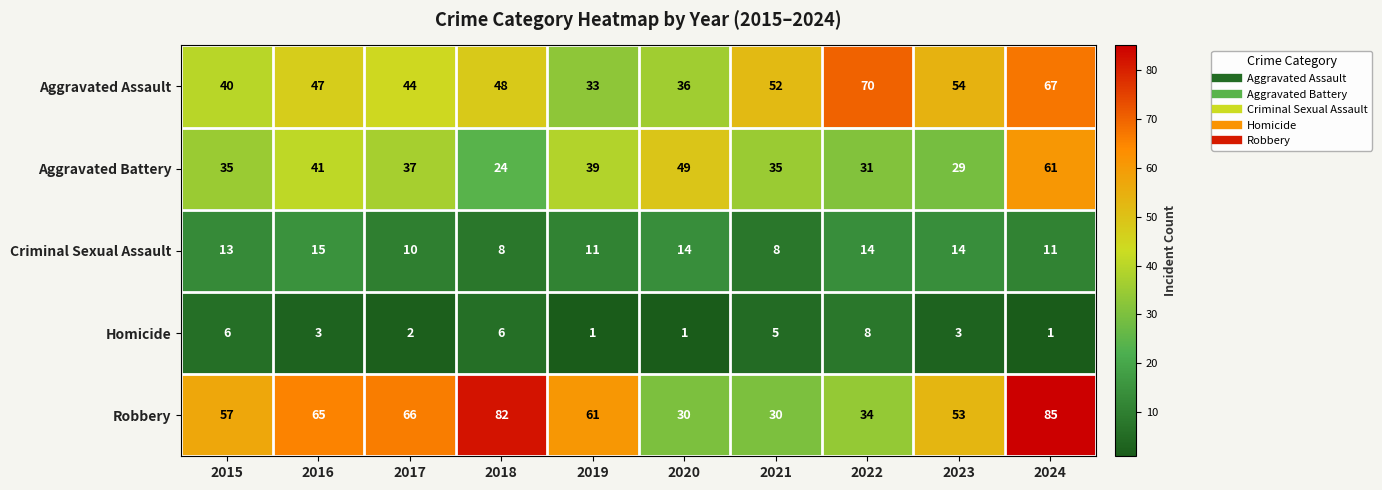

How many data points in Aggravated Assault are less than 48?

5